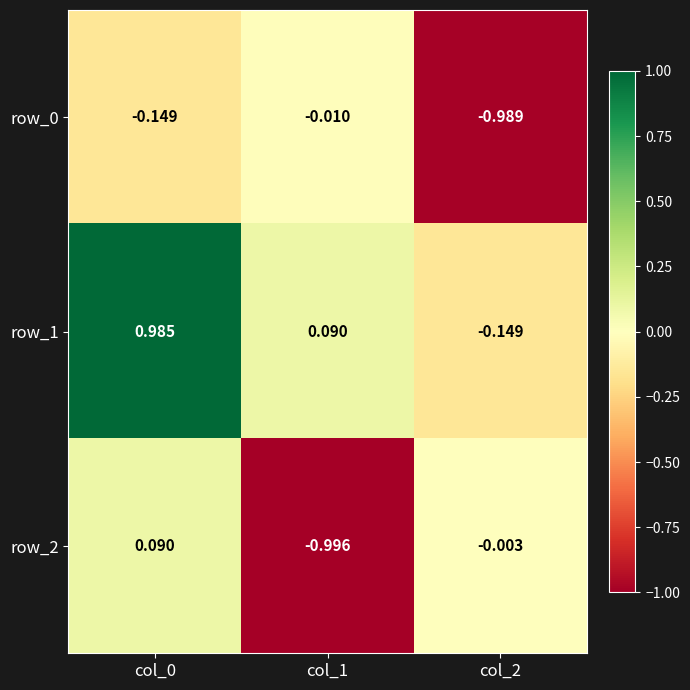

Where does the row_1 series first go above 0?

col_0